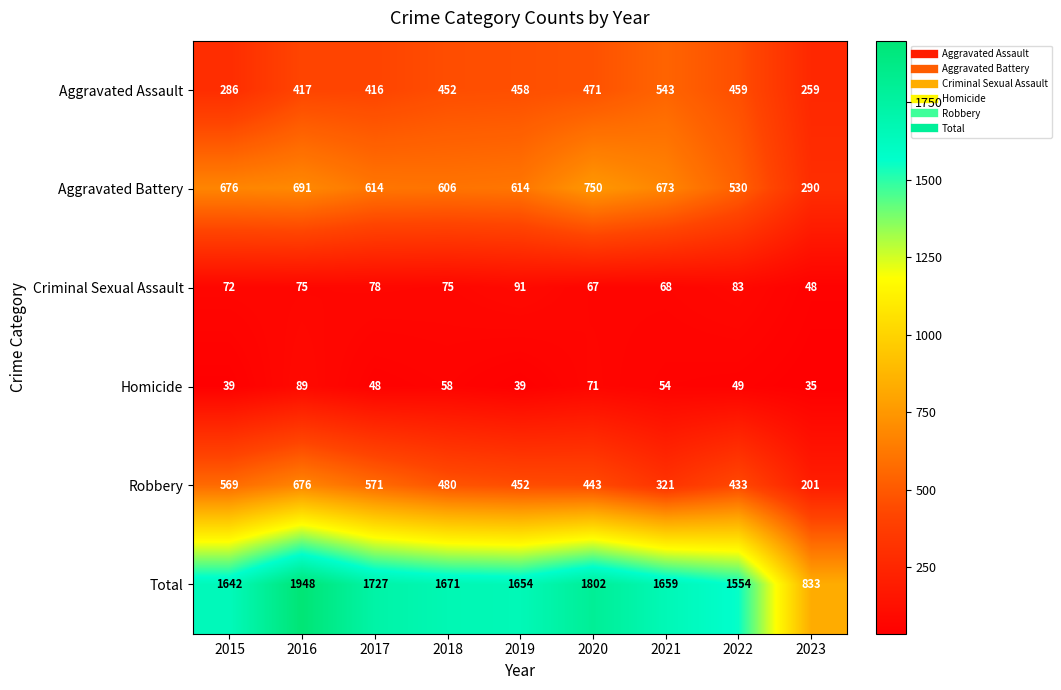

At how many categories does at least one series exceed 731?

9